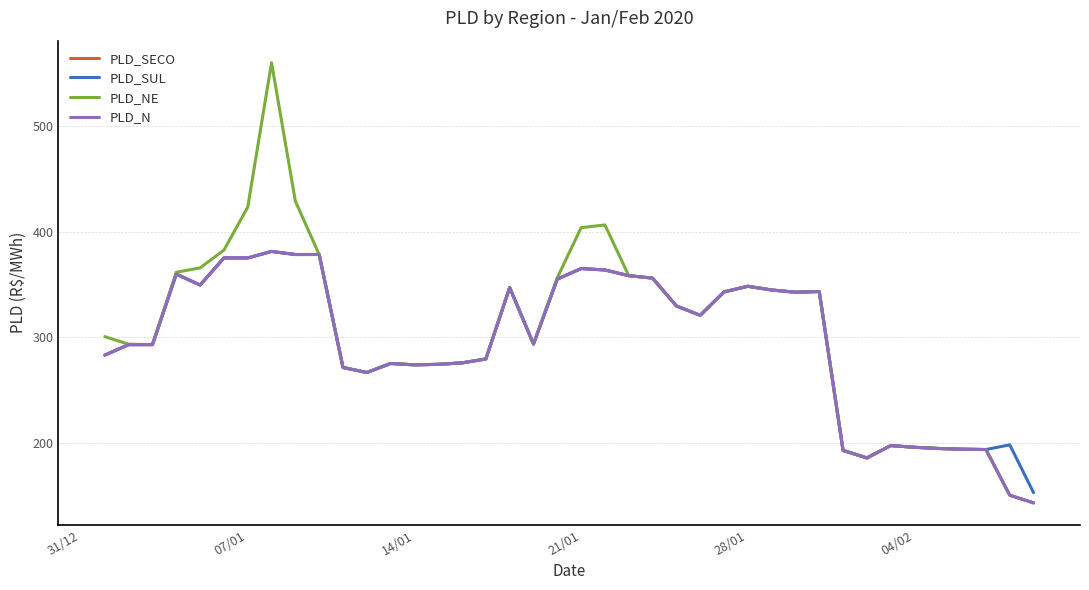

What is the maximum value for PLD_N?

381.2